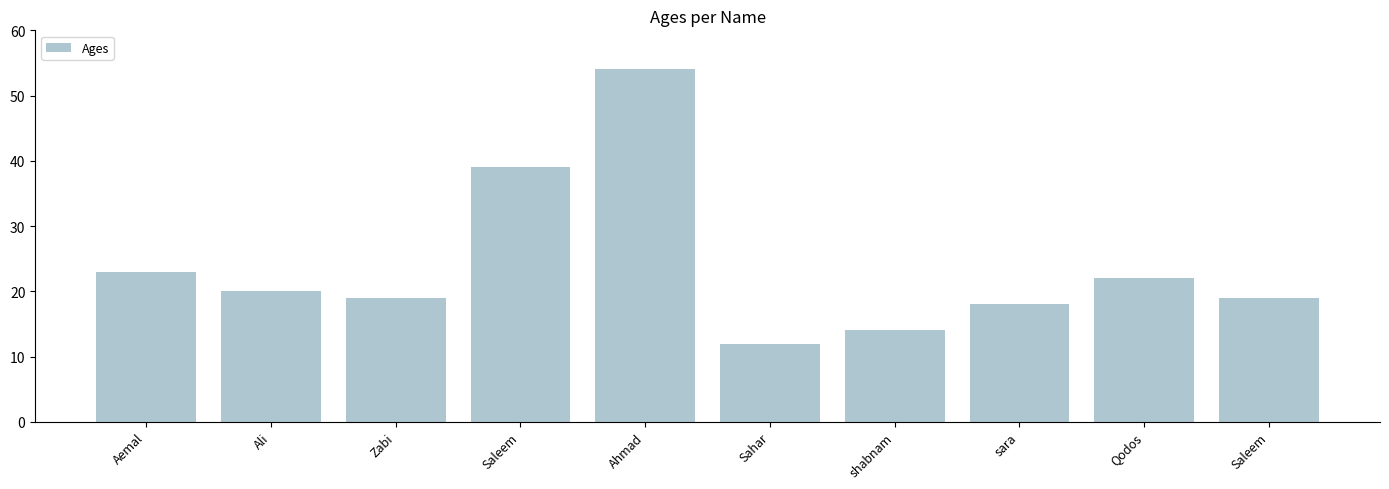

The value at Aemal is 16. True or false?

False